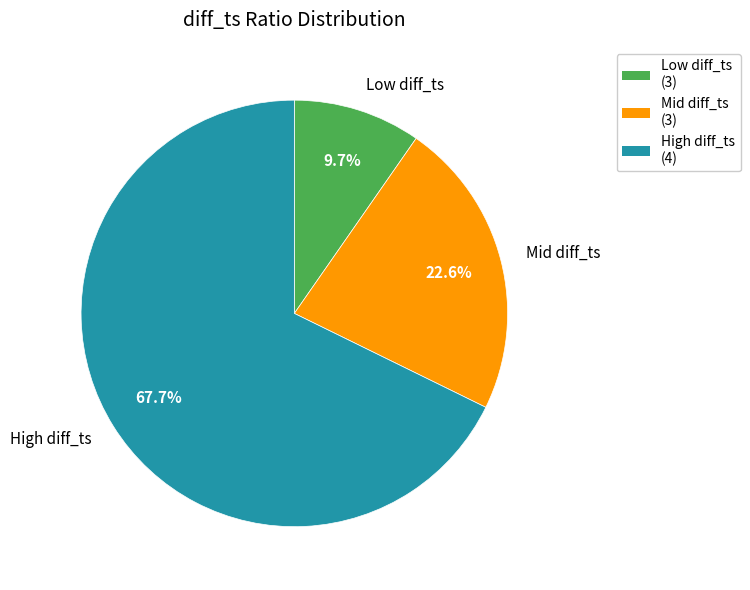

What is the ratio of the value at Low diff_ts to the value at Mid diff_ts?

0.4